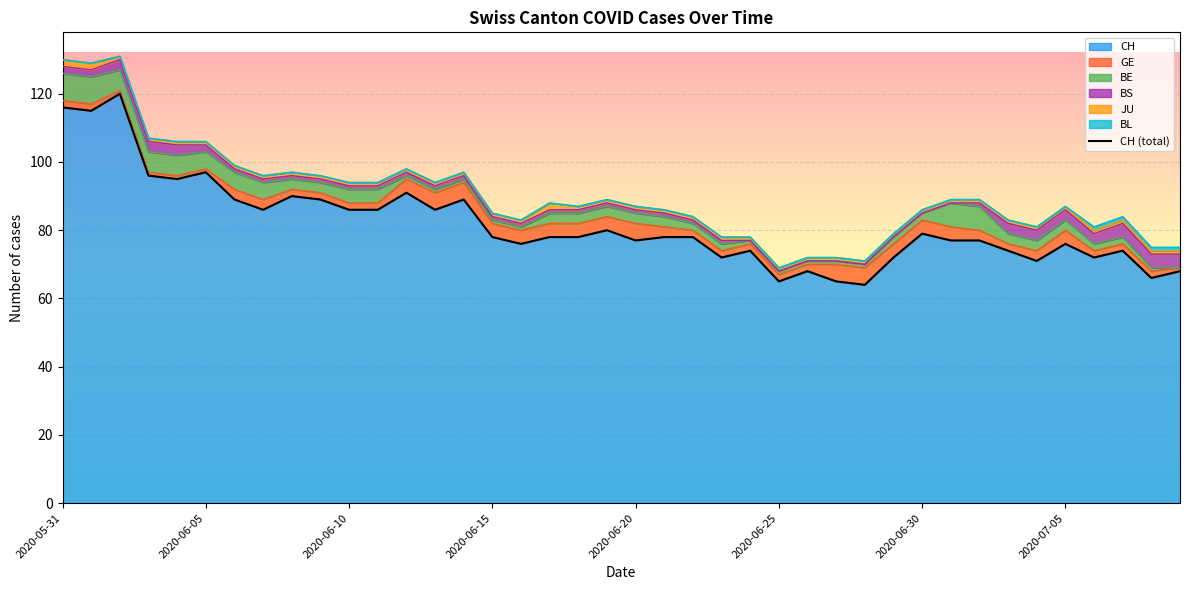

Where is the data nearest to the value 92?

12